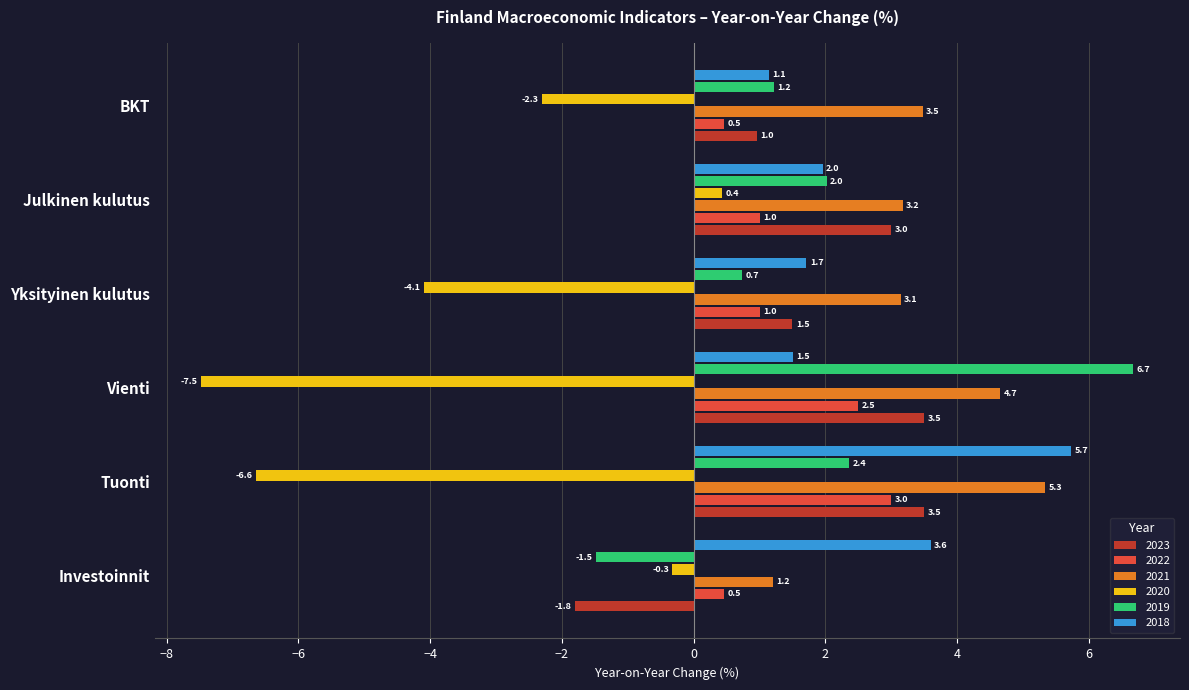

Which category has the highest value across all series?

Vienti